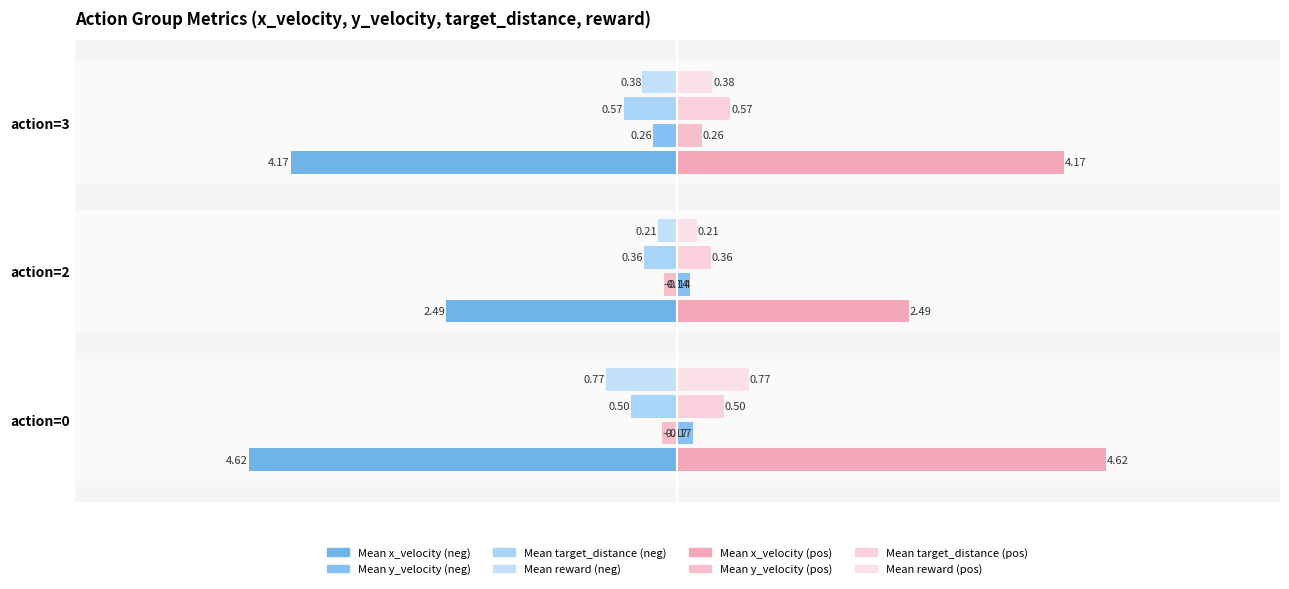

Which category has the lowest value across all series?

action=0